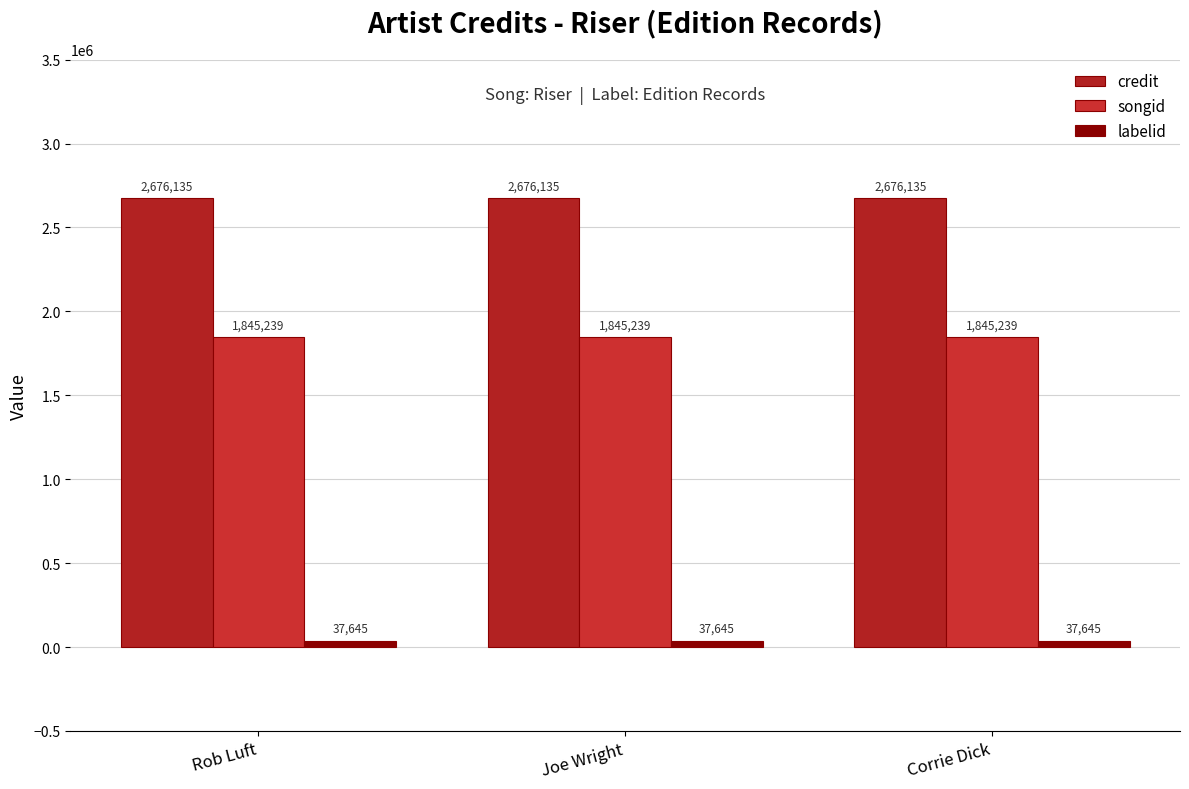

What is the maximum value for songid?

1845239